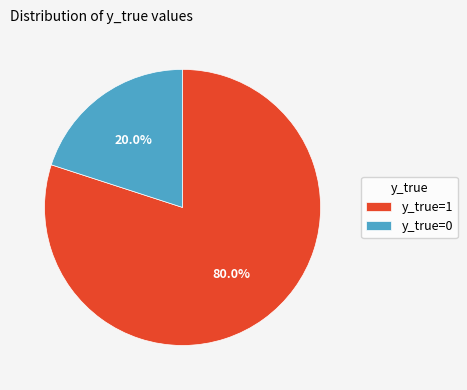

Count the number of slices in the pie.

2